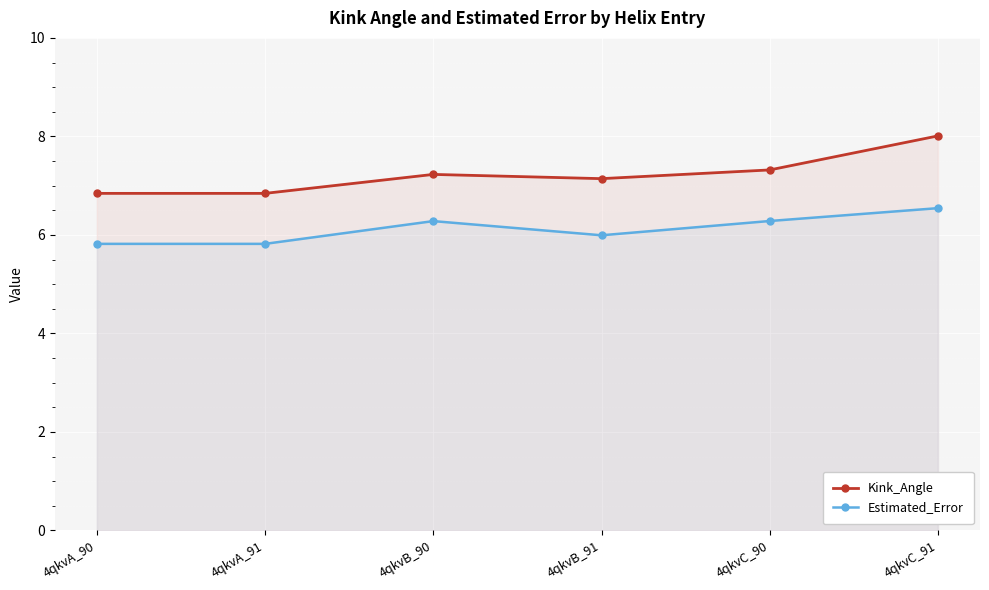

The value of Estimated_Error at 4qkvB_90 is 10.7. True or false?

False